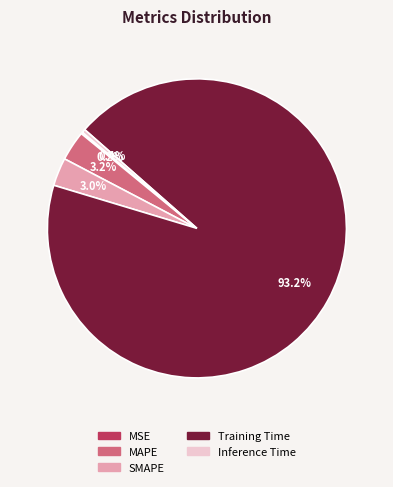

To the nearest percent, what portion does SMAPE represent?

3%